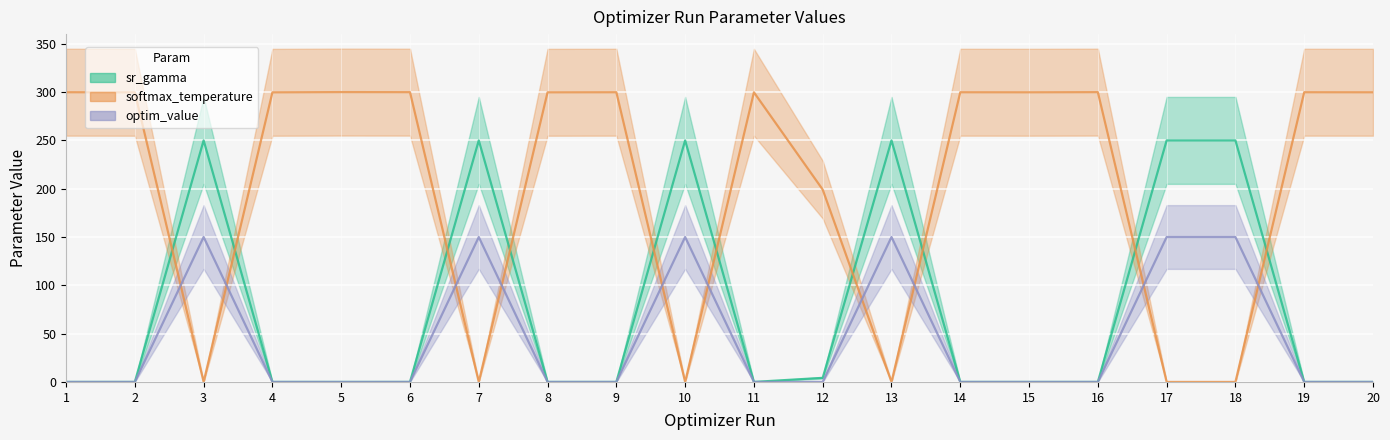

Reading right to left, extract all data points from this chart.

sr_gamma: 20=0.0	19=0.0	18=250.0	17=250.0	16=0.0	15=0.0	14=0.0	13=250.0	12=4.2	11=0.0	10=250.0	9=0.0	8=0.0	7=250.0	6=0.0	5=0.0	4=0.0	3=250.0	2=0.0	1=0.0
softmax_temperature: 20=299.8	19=299.9	18=0.0	17=0.0	16=299.9	15=299.8	14=299.9	13=0.0	12=199.1	11=299.8	10=0.0	9=299.9	8=299.8	7=0.0	6=299.9	5=300.0	4=299.8	3=0.0	2=299.8	1=299.9
optim_value: 20=0.0	19=0.0	18=150.0	17=150.0	16=0.0	15=0.0	14=0.0	13=150.0	12=0.0	11=0.0	10=150.0	9=0.0	8=0.0	7=150.0	6=0.0	5=0.0	4=0.0	3=150.0	2=0.0	1=0.0